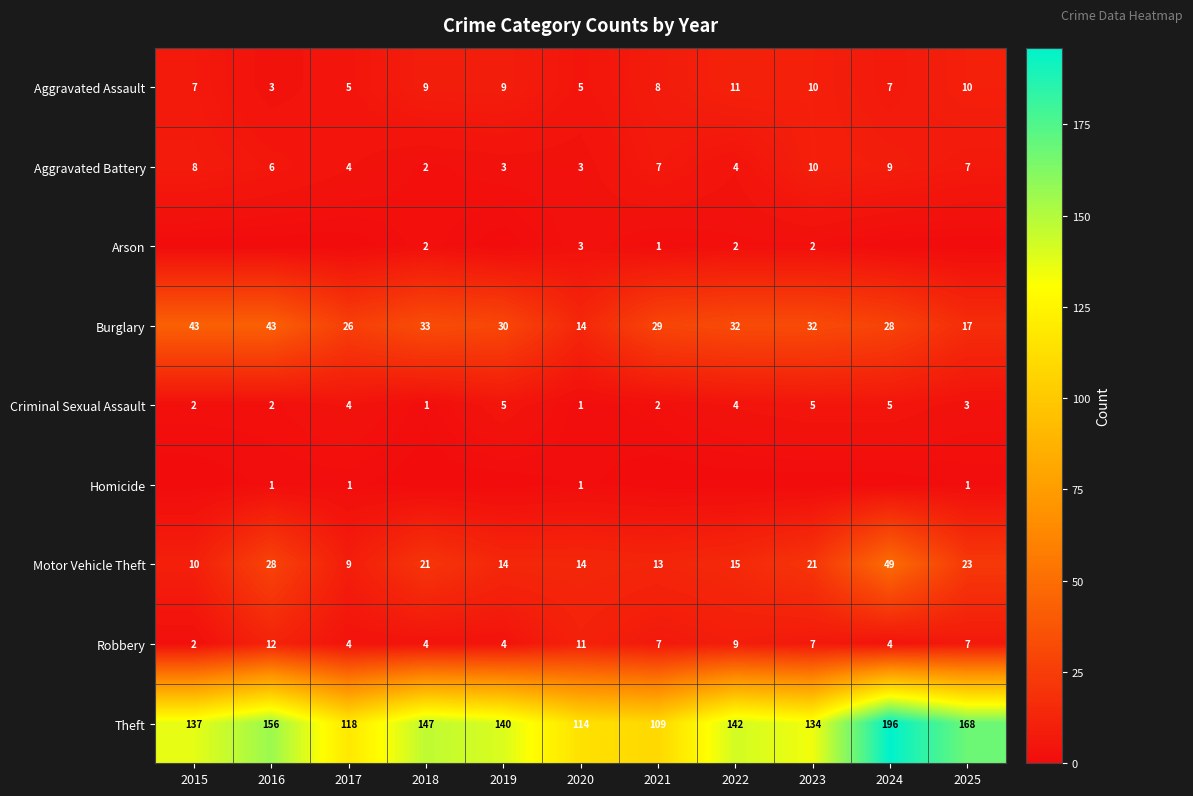

What is the total value across all series at 2015?

209